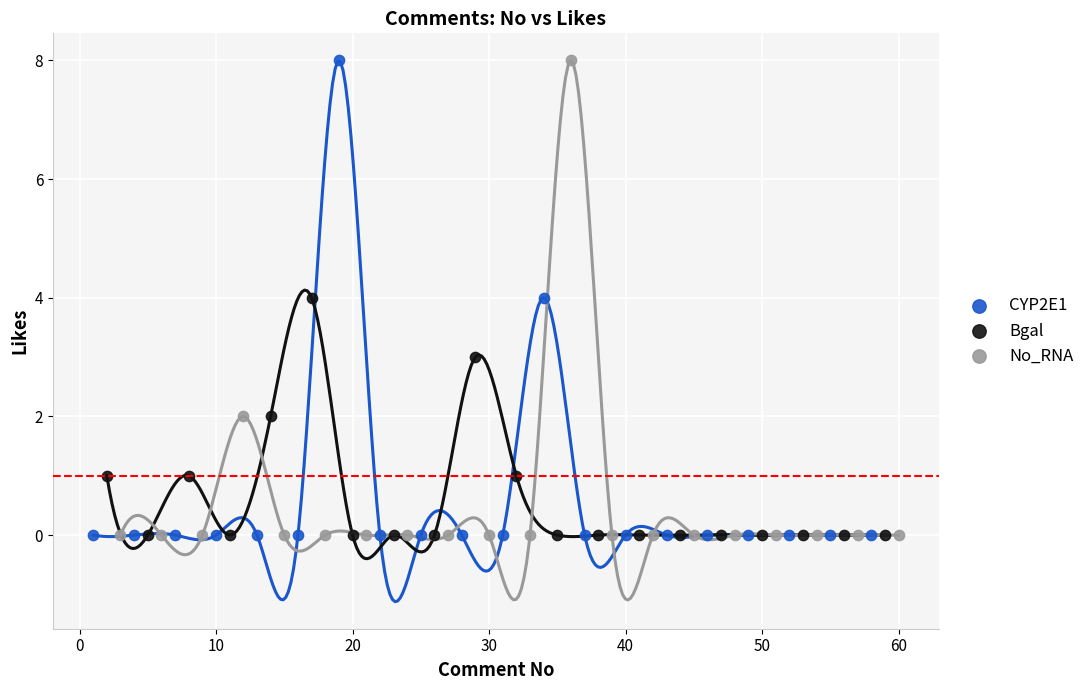

What are all the series names shown in the legend?

CYP2E1, Bgal, No_RNA